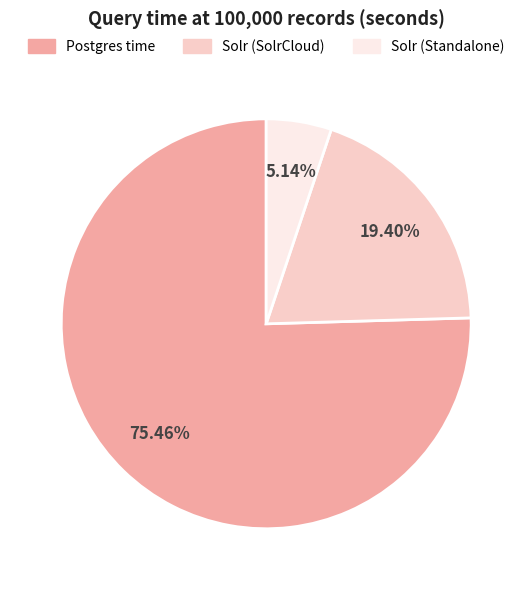

To the nearest percent, what is the difference between the Solr (Standalone) and Solr (SolrCloud) slice percentages?

14%